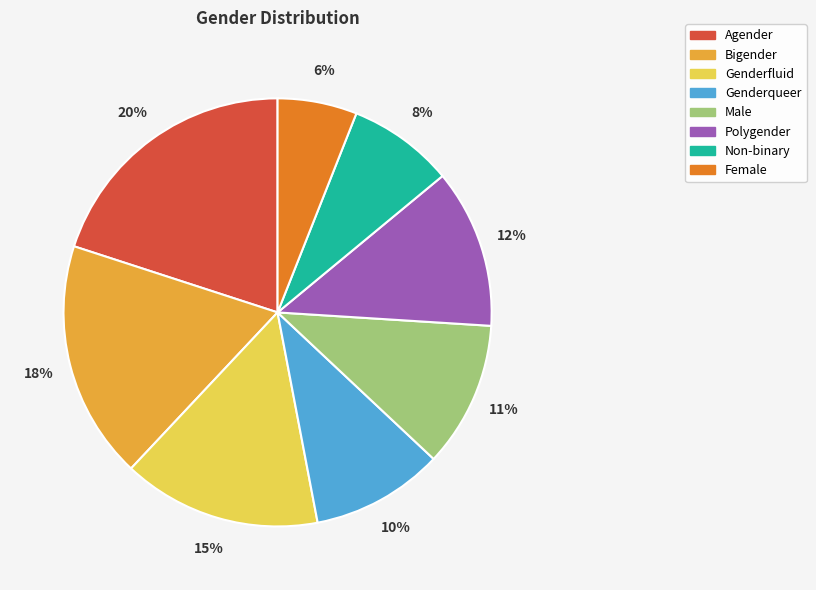

Does any single category account for the majority?

No